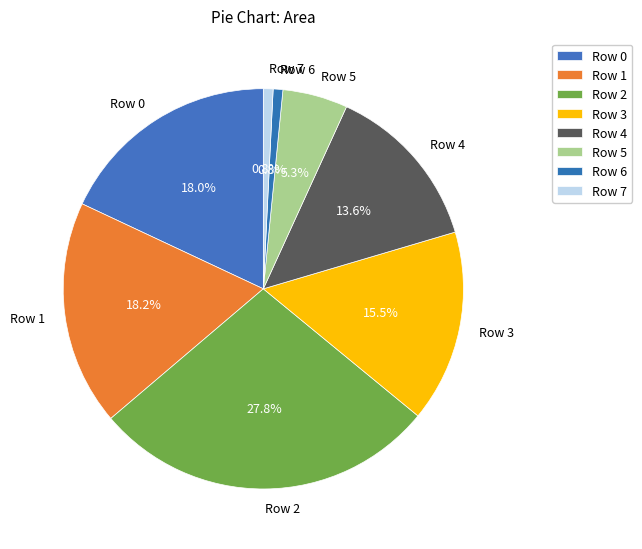

To the nearest percent, what is the difference between the largest and smallest slice percentages?

27%